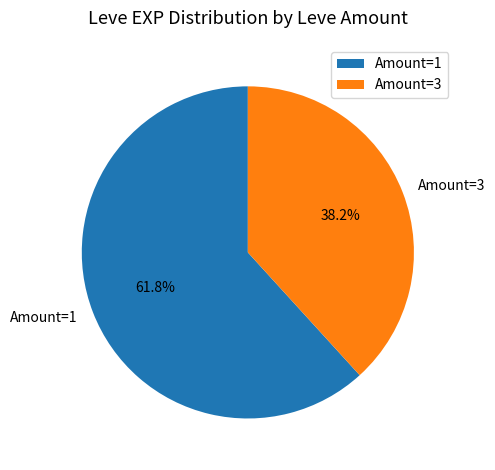

What is the largest slice in the pie chart?

Amount=1